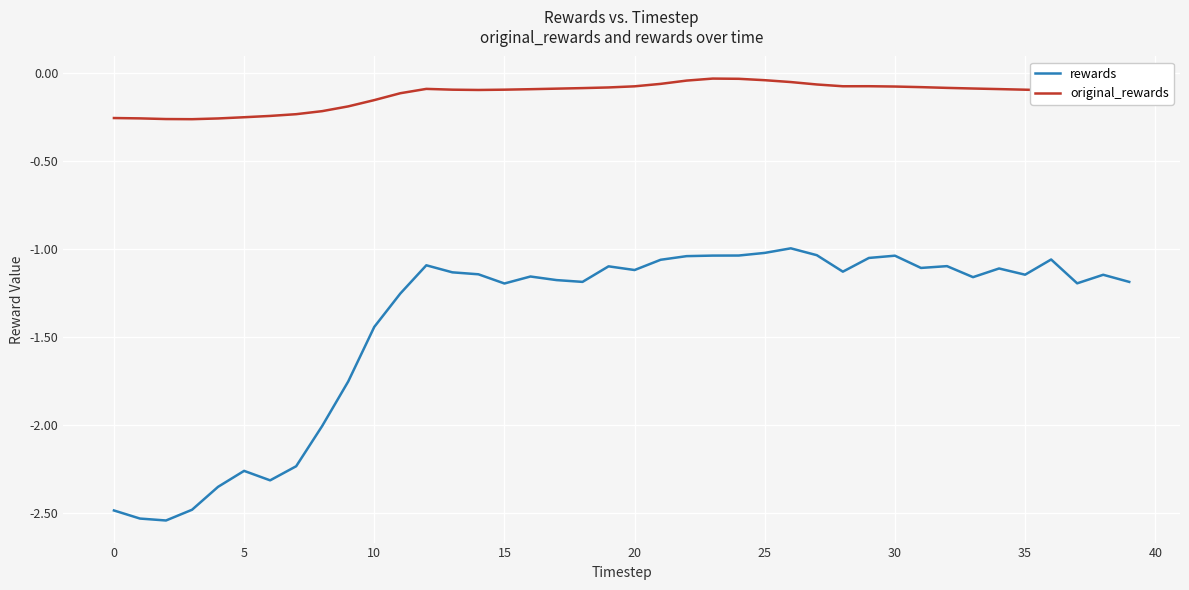

List the series in order of their peak value, lowest first.

rewards, original_rewards